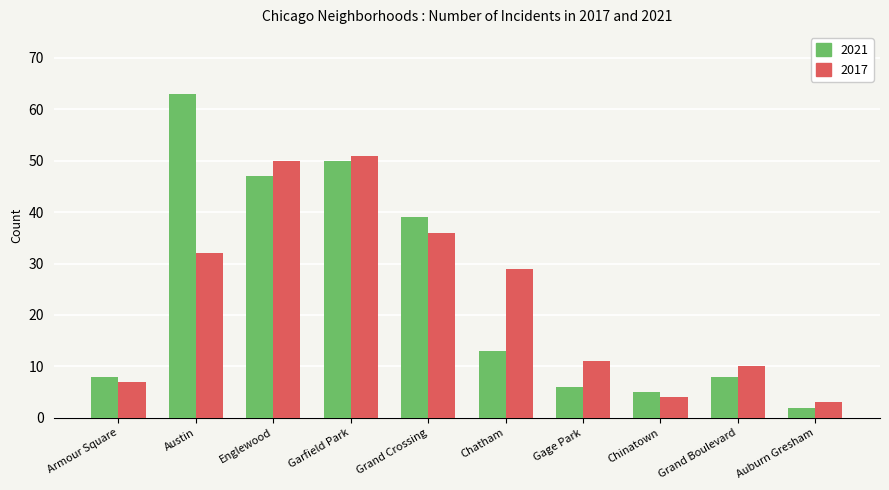

Reading left to right, list all the values displayed in this chart.

2021: Armour Square=8	Austin=63	Englewood=47	Garfield Park=50	Grand Crossing=39	Chatham=13	Gage Park=6	Chinatown=5	Grand Boulevard=8	Auburn Gresham=2
2017: Armour Square=7	Austin=32	Englewood=50	Garfield Park=51	Grand Crossing=36	Chatham=29	Gage Park=11	Chinatown=4	Grand Boulevard=10	Auburn Gresham=3